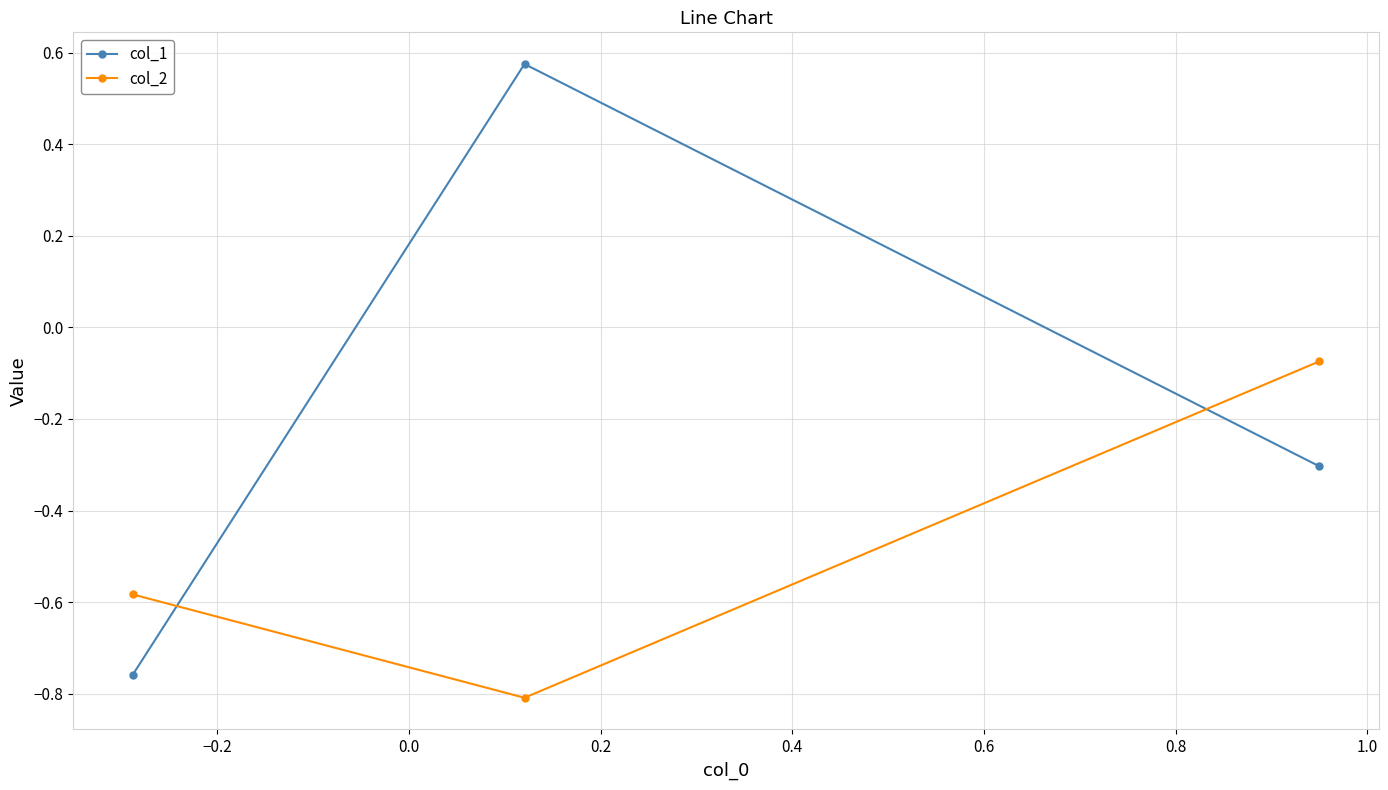

What is the difference between the maximum and minimum values in the col_1 series?

1.3